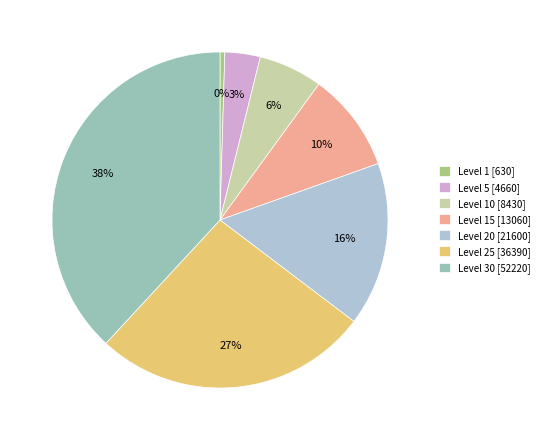

Which has a higher value, Level 10 [8430] or Level 5 [4660]?

Level 10 [8430]